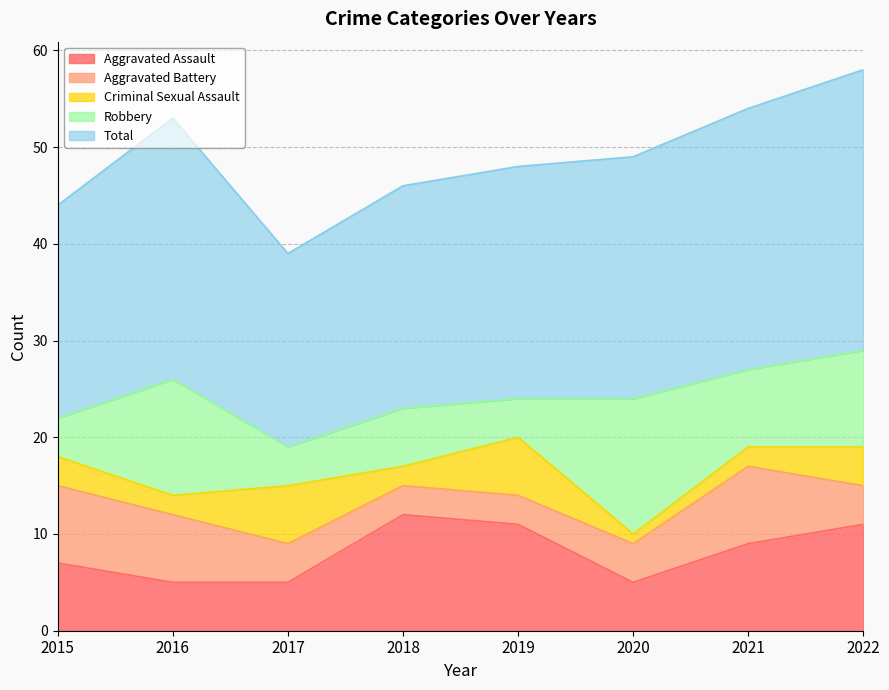

What is the minimum value shown in the chart?

1